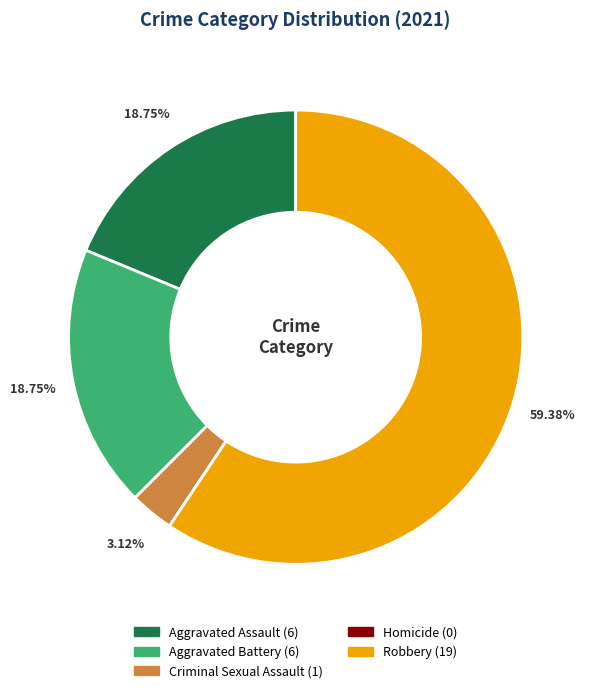

Is Aggravated Assault the majority of the pie?

No